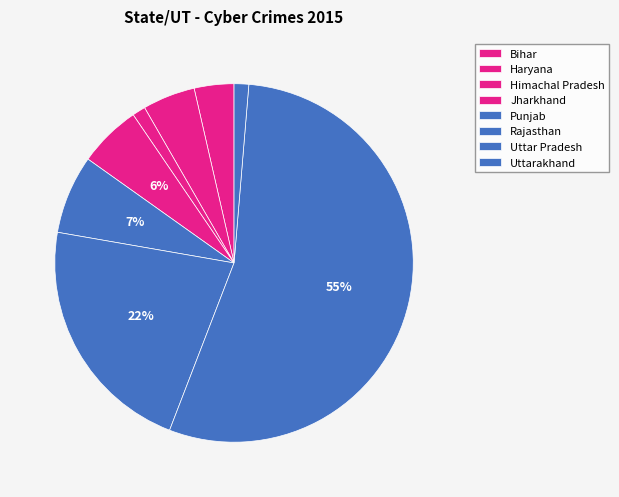

To the nearest percent, what is the average slice percentage?

12%